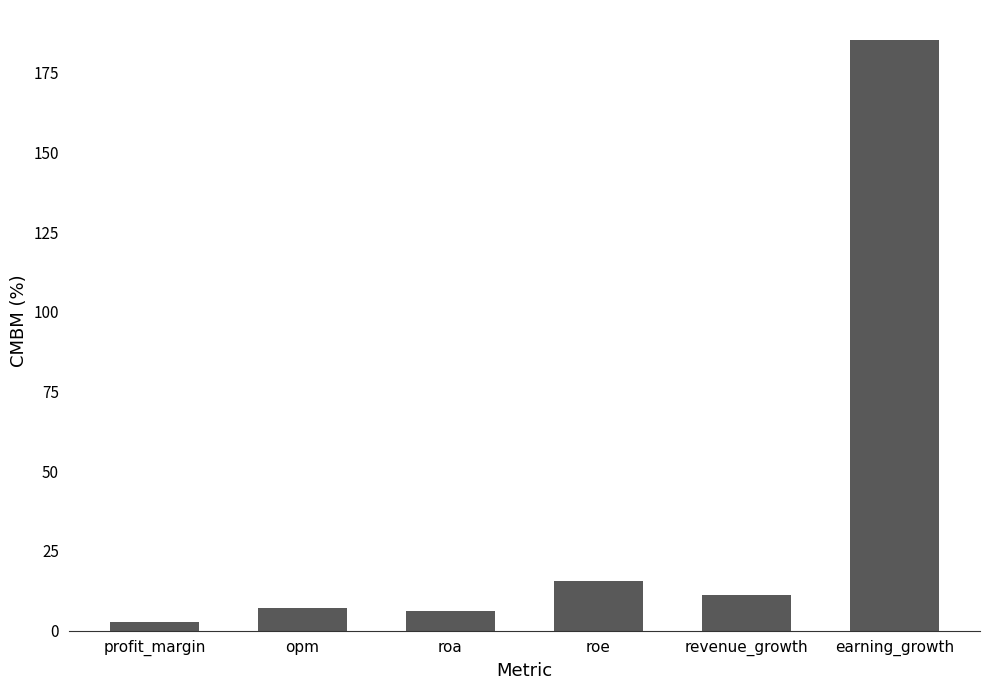

What is the change in value from roa to revenue_growth?

+4.8